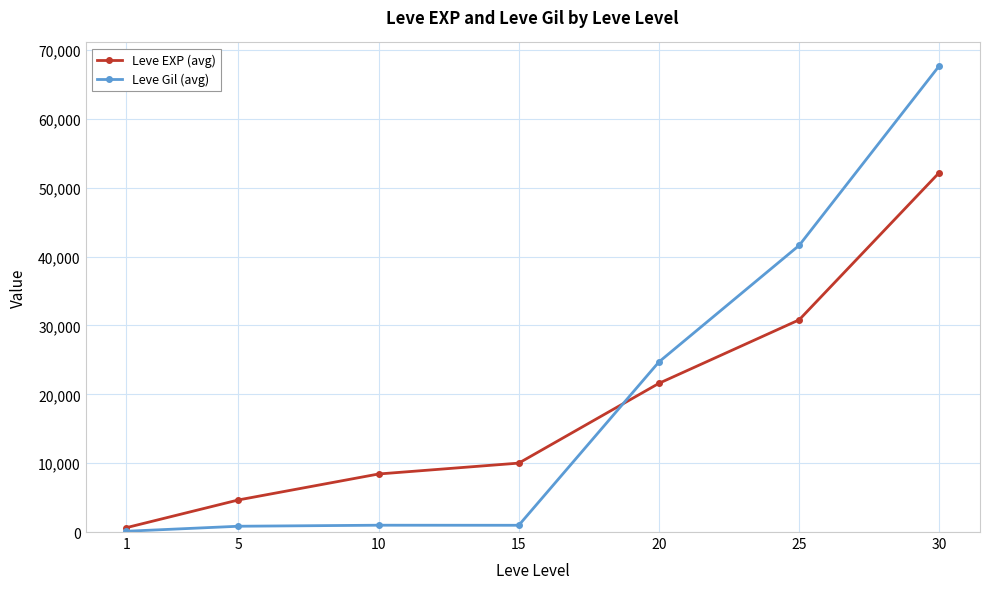

Read the Leve Gil (avg) value at 25, to the nearest 100.

41600